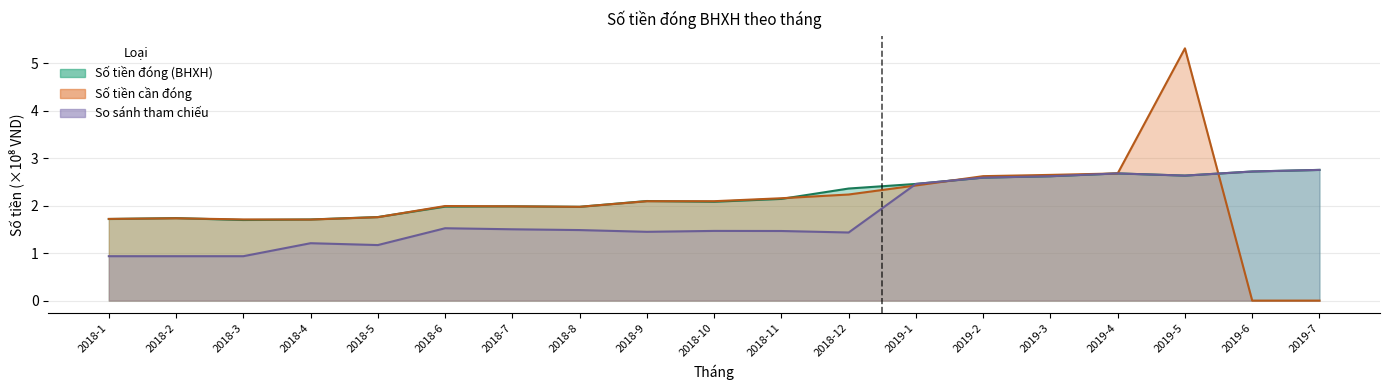

Where is Số tiền đóng (BHXH) nearest to the value 2?

2018-7